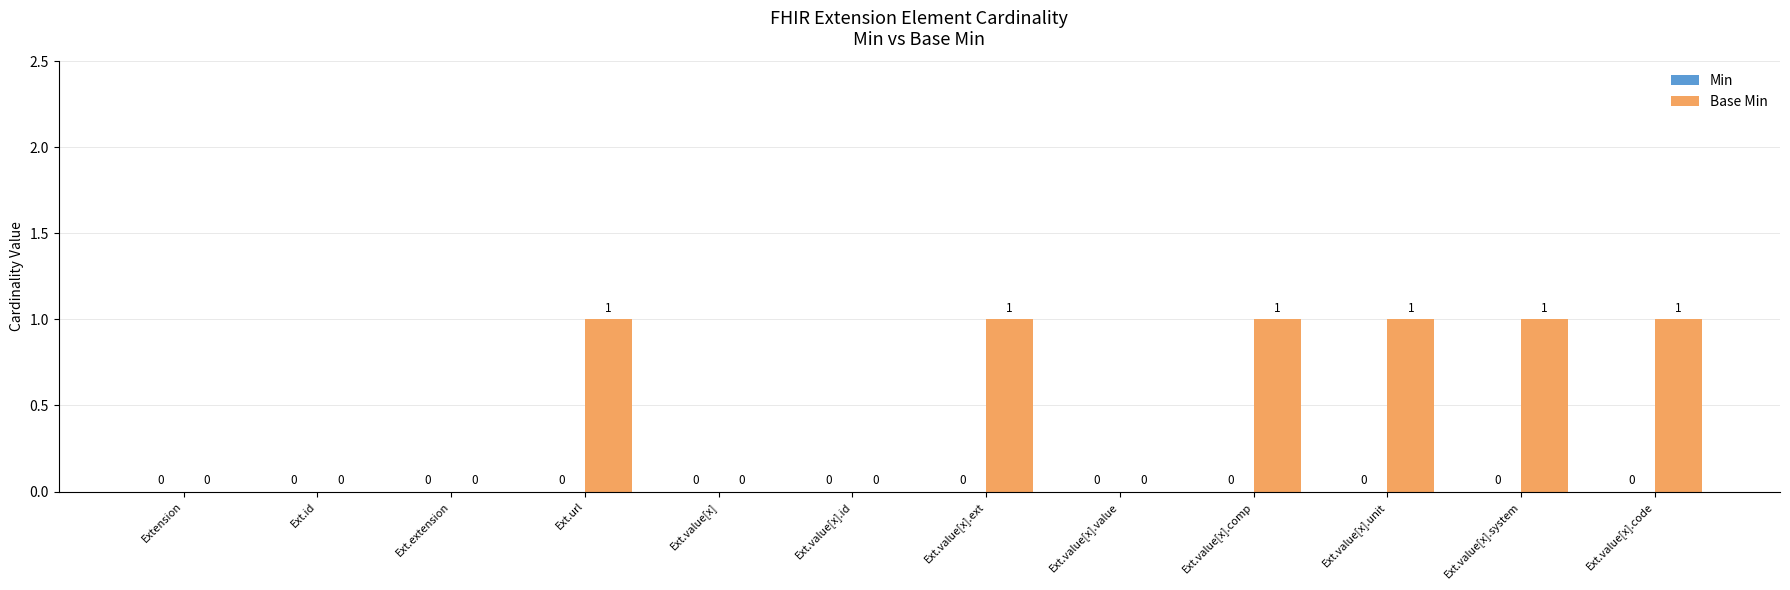

True or false: the data shows 0 at Ext.value[x].value.

True